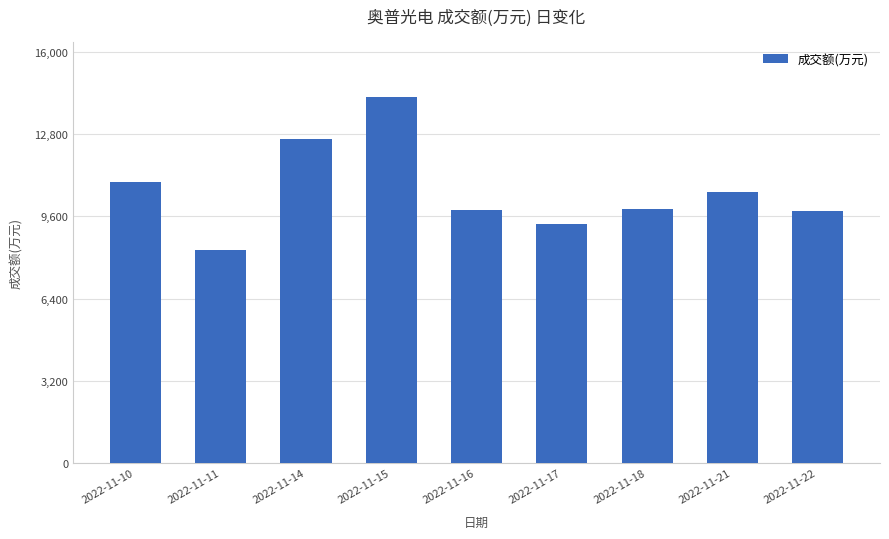

What is the change in value from 2022-11-11 to 2022-11-17?

+1002